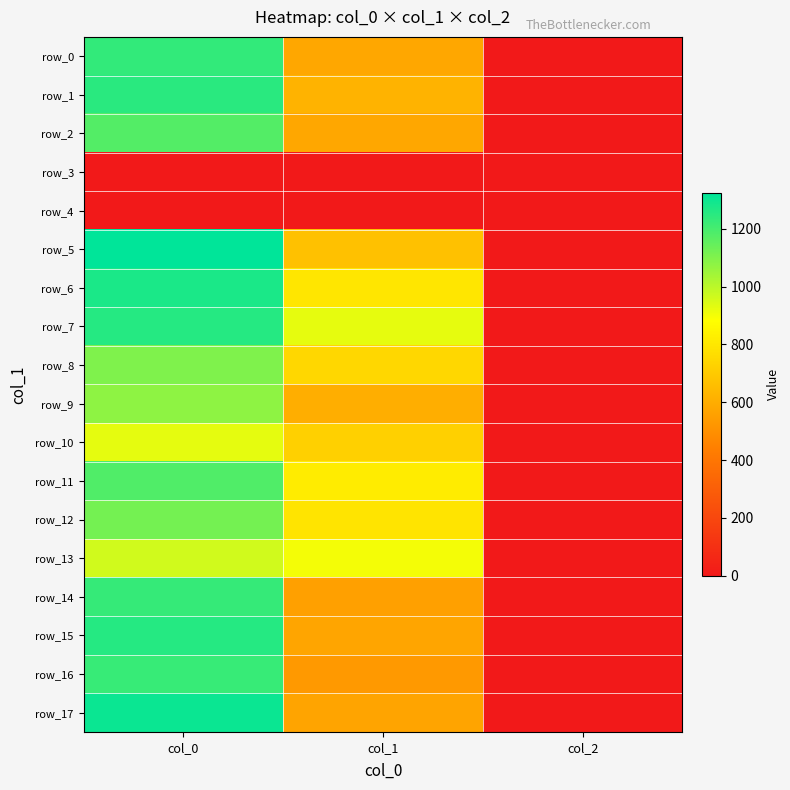

How many distinct data groups are displayed?

18